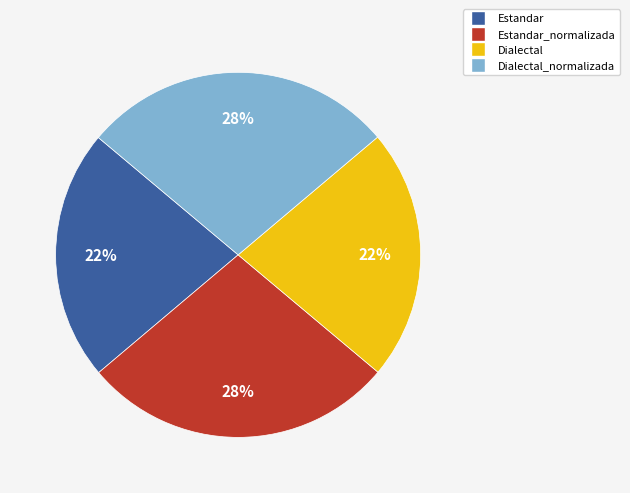

To the nearest percent, what is the average slice percentage?

25%